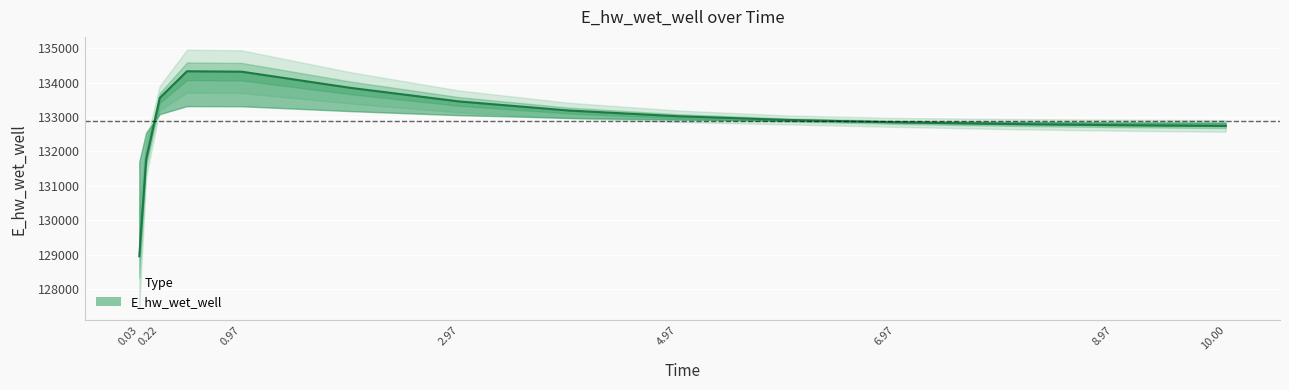

What is the difference between the values at 0.03 and 2.97?

4491.6